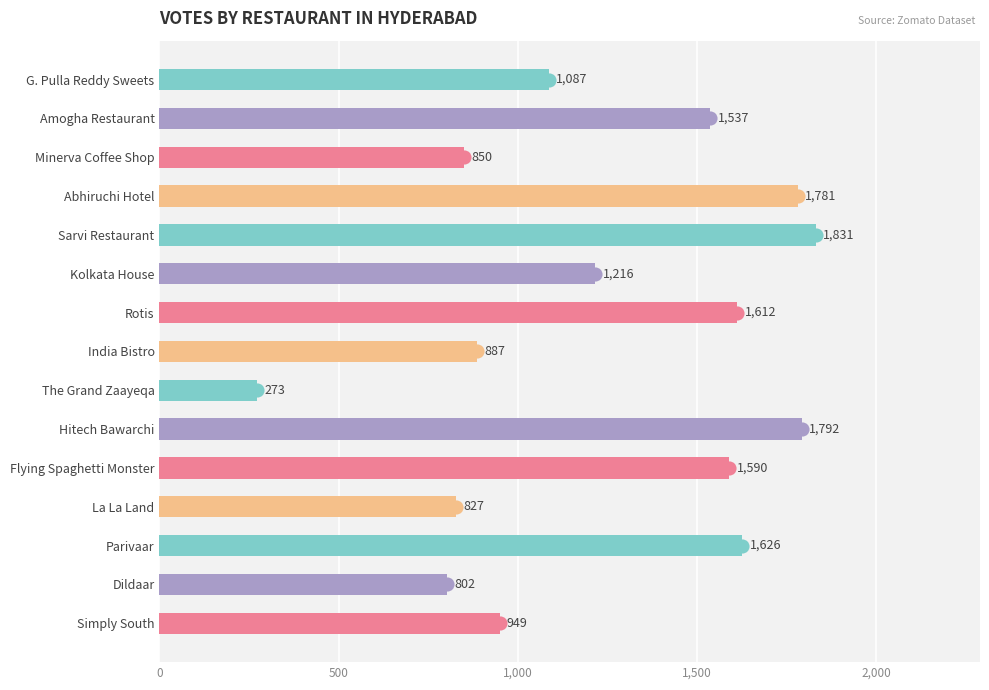

How many bars are there in total?

15